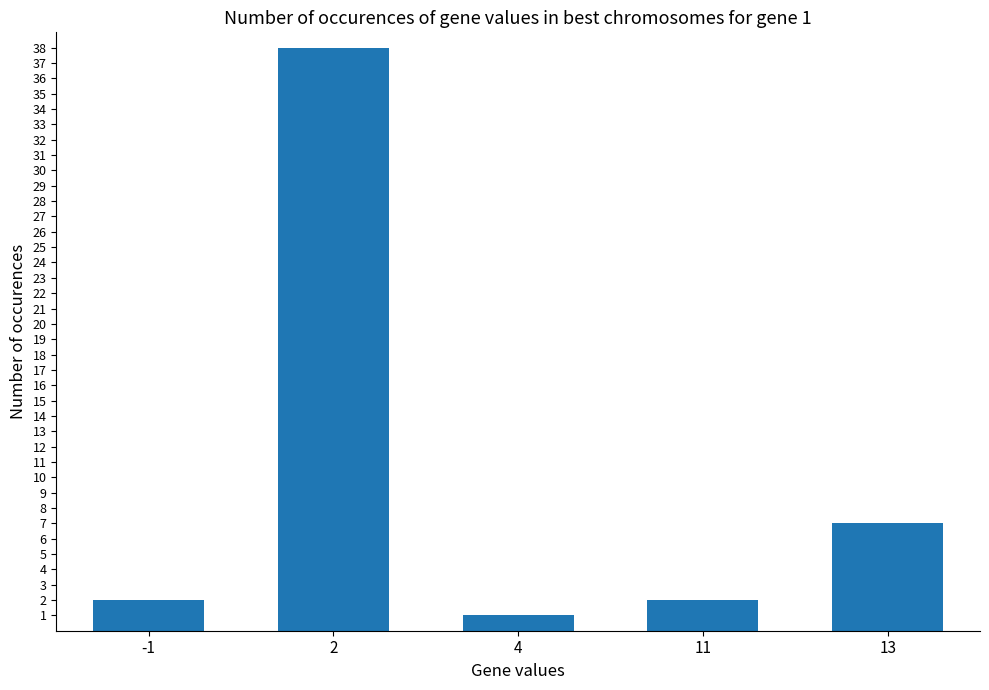

What is the maximum value shown in the chart?

38